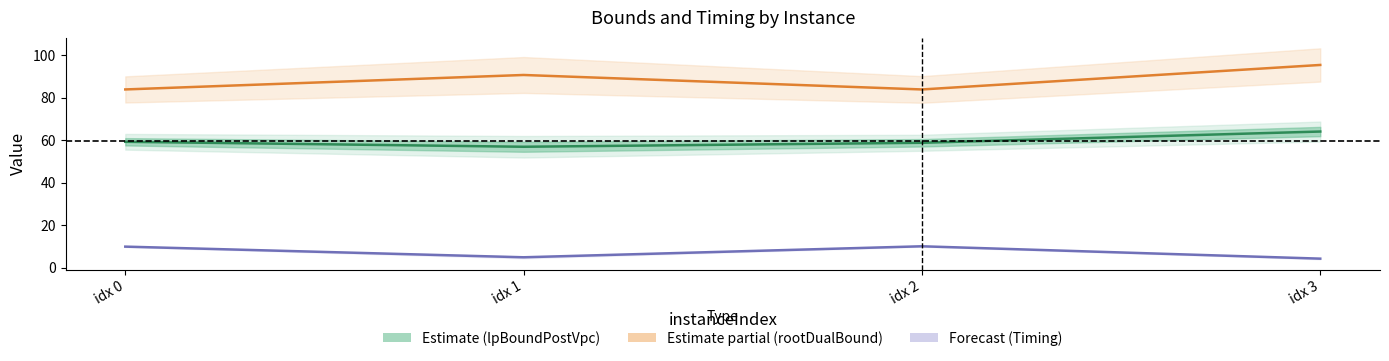

At which label does rootDualBound (Estimate partial) first exceed 90?

idx 1